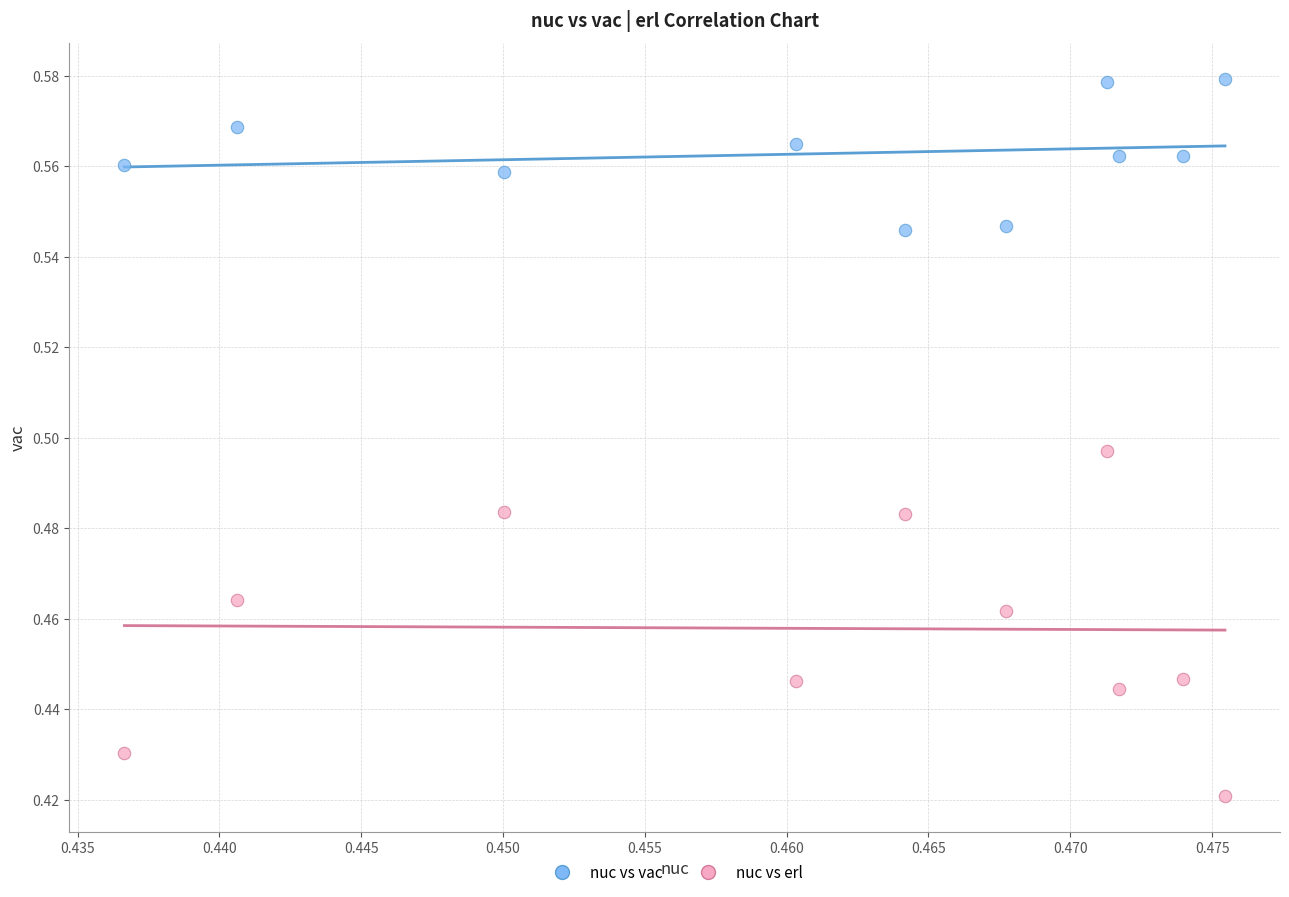

Which series has the widest spread of Y values?

nuc vs erl